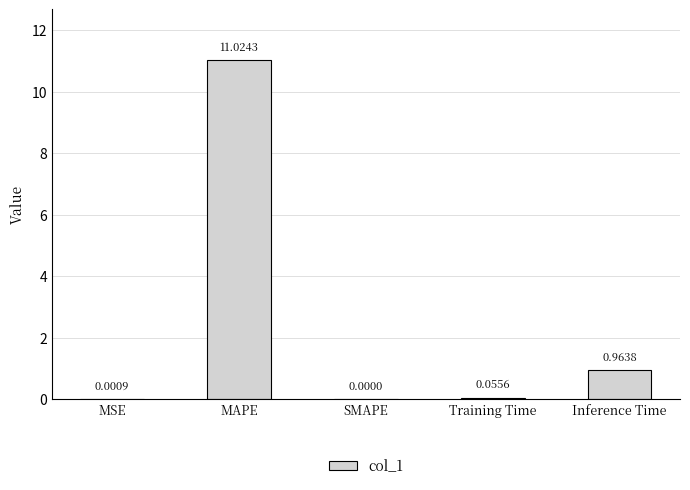

The value at MAPE is 11.0. True or false?

True